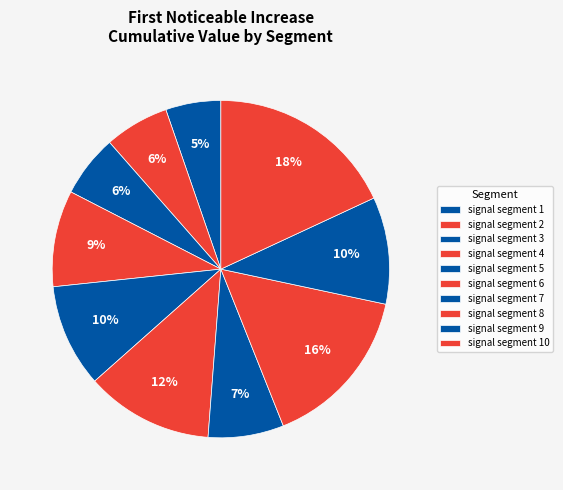

To the nearest percent, what is the combined percentage of signal segment 7 and signal segment 6?

19%